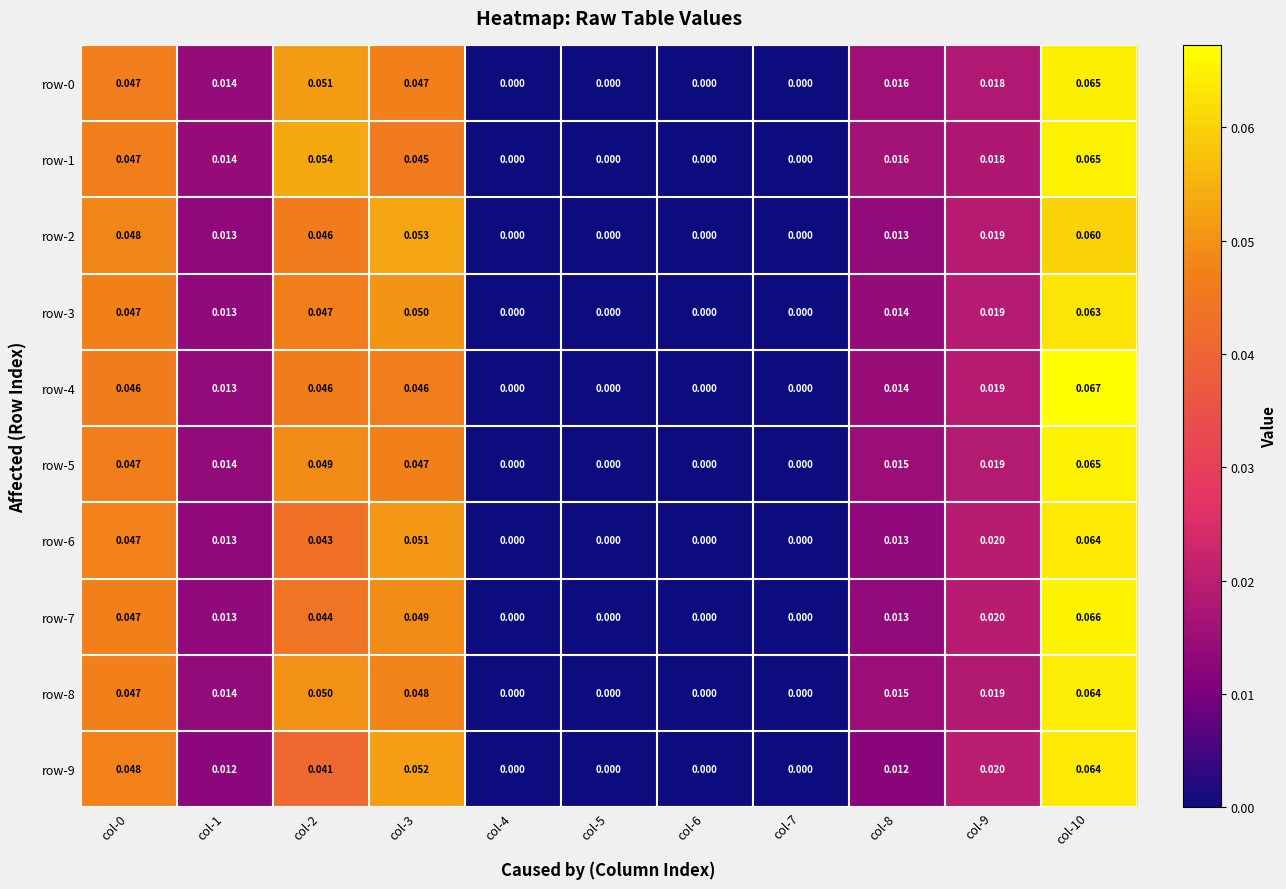

Which series has the largest total across all categories?

row-1